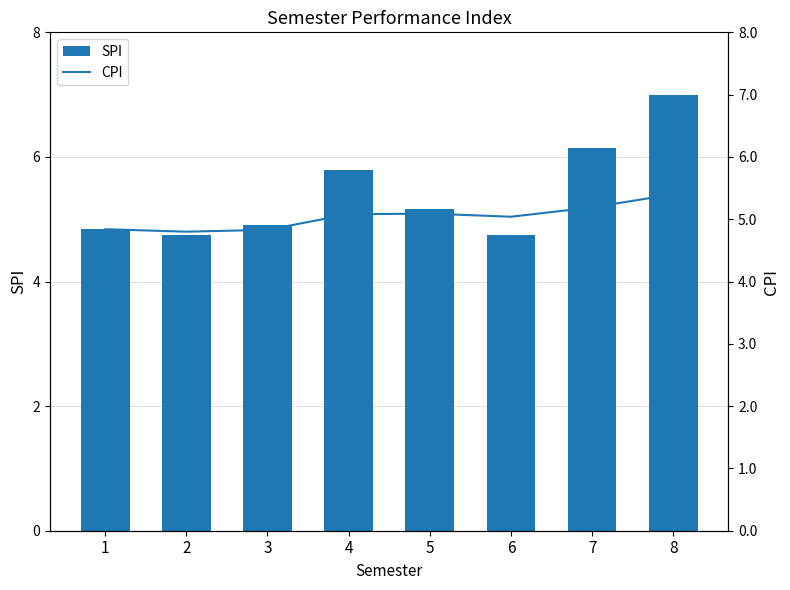

At which label does SPI reach its peak?

8